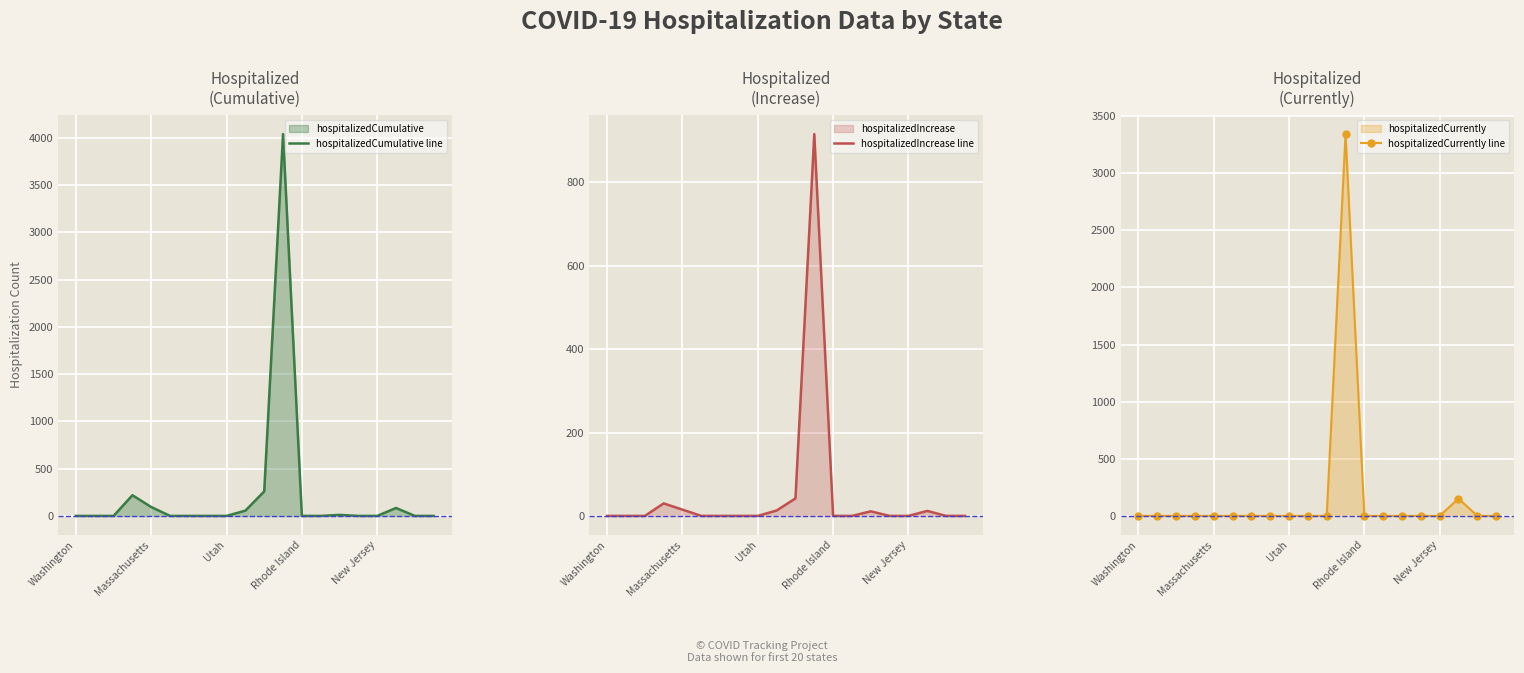

In hospitalizedCurrently line, how many points are higher than both neighbors (excluding endpoints)?

2